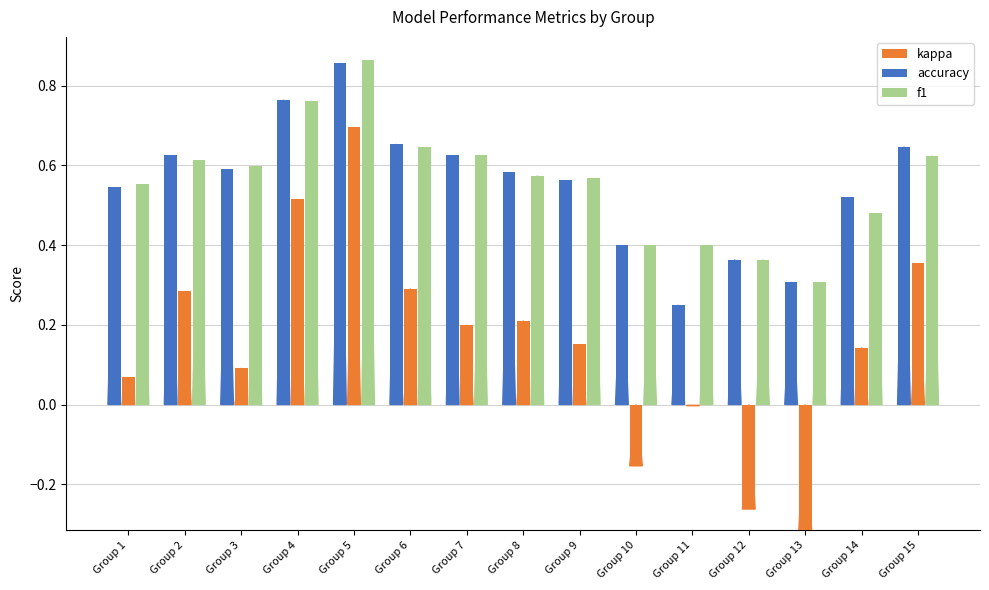

Reading left to right, extract all data points from this chart.

f1: 0.6	0.6	0.6	0.8	0.9	0.6	0.6	0.6	0.6	0.4	0.4	0.4	0.3	0.5	0.6
kappa: 0.1	0.3	0.1	0.5	0.7	0.3	0.2	0.2	0.2	-0.2	0.0	-0.3	-0.3	0.1	0.4
accuracy: 0.5	0.6	0.6	0.8	0.9	0.7	0.6	0.6	0.6	0.4	0.2	0.4	0.3	0.5	0.6